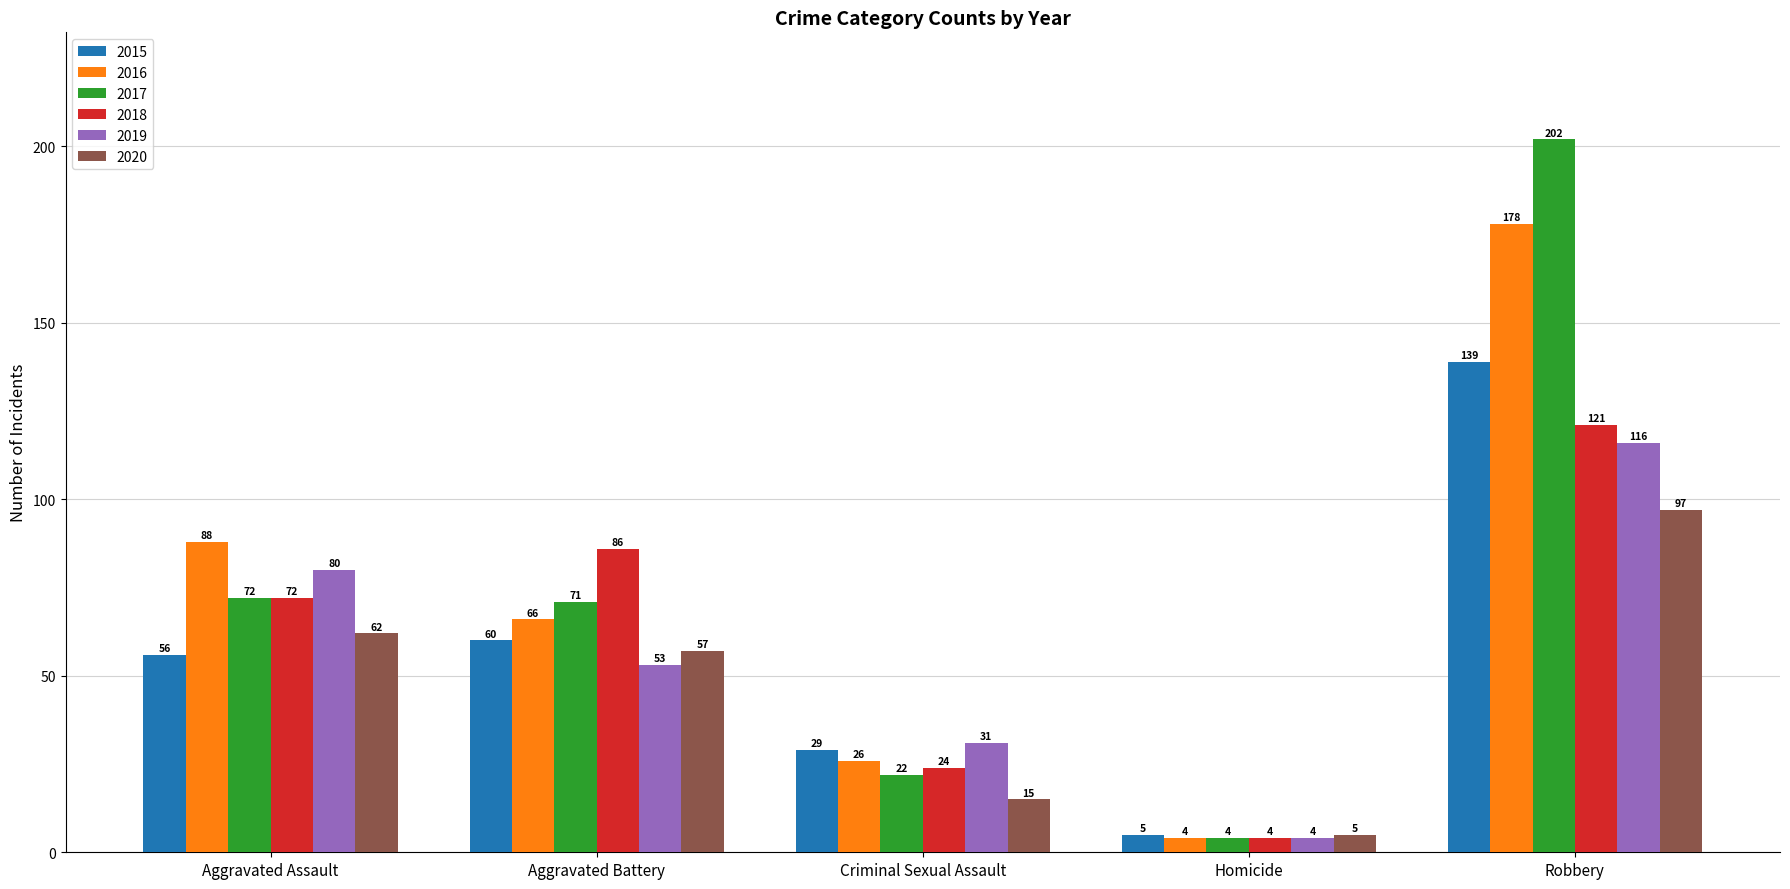

Between Criminal Sexual Assault and Robbery, which series saw the biggest shift?

2017